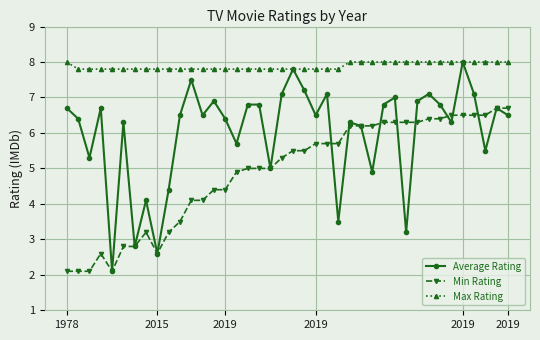

What are all the series names shown in the legend?

Average Rating, Min Rating, Max Rating